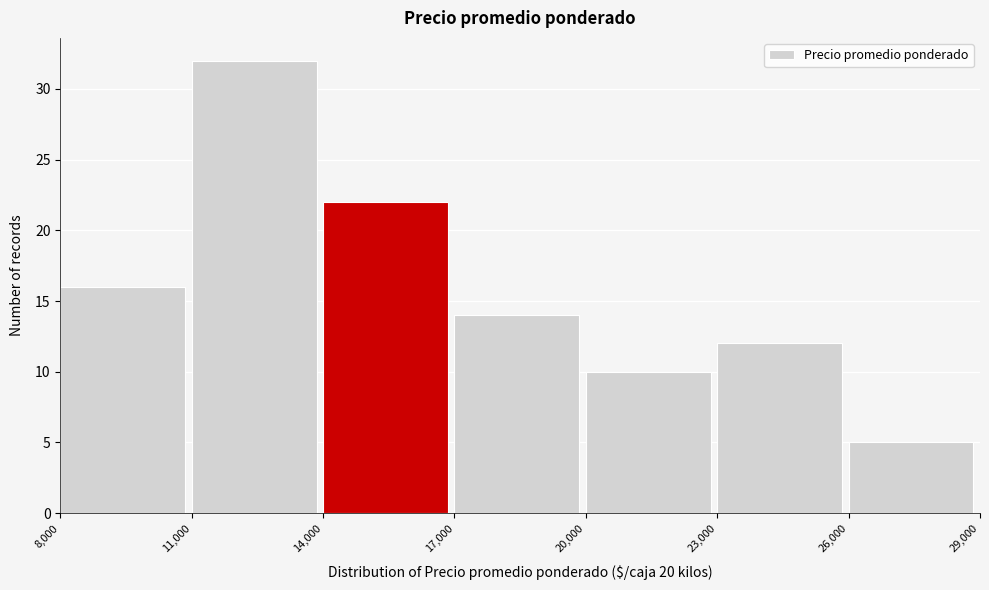

Reading left to right, list every bar in this chart as the range it spans on the x-axis followed by its height. The values are not printed on the chart, so give them approximately, as read against the axis.

8,000 to 11,000: 16
11,000 to 14,000: 32
14,000 to 17,000: 22
17,000 to 20,000: 14
20,000 to 23,000: 10
23,000 to 26,000: 12
26,000 to 29,000: 5